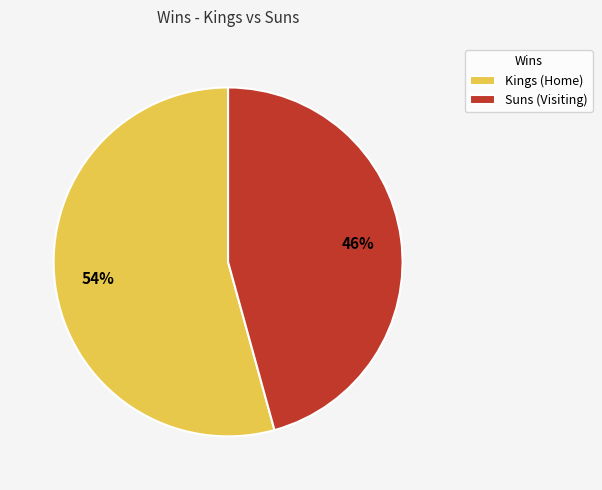

Is it true that Suns (Visiting) is 54% of the pie?

False